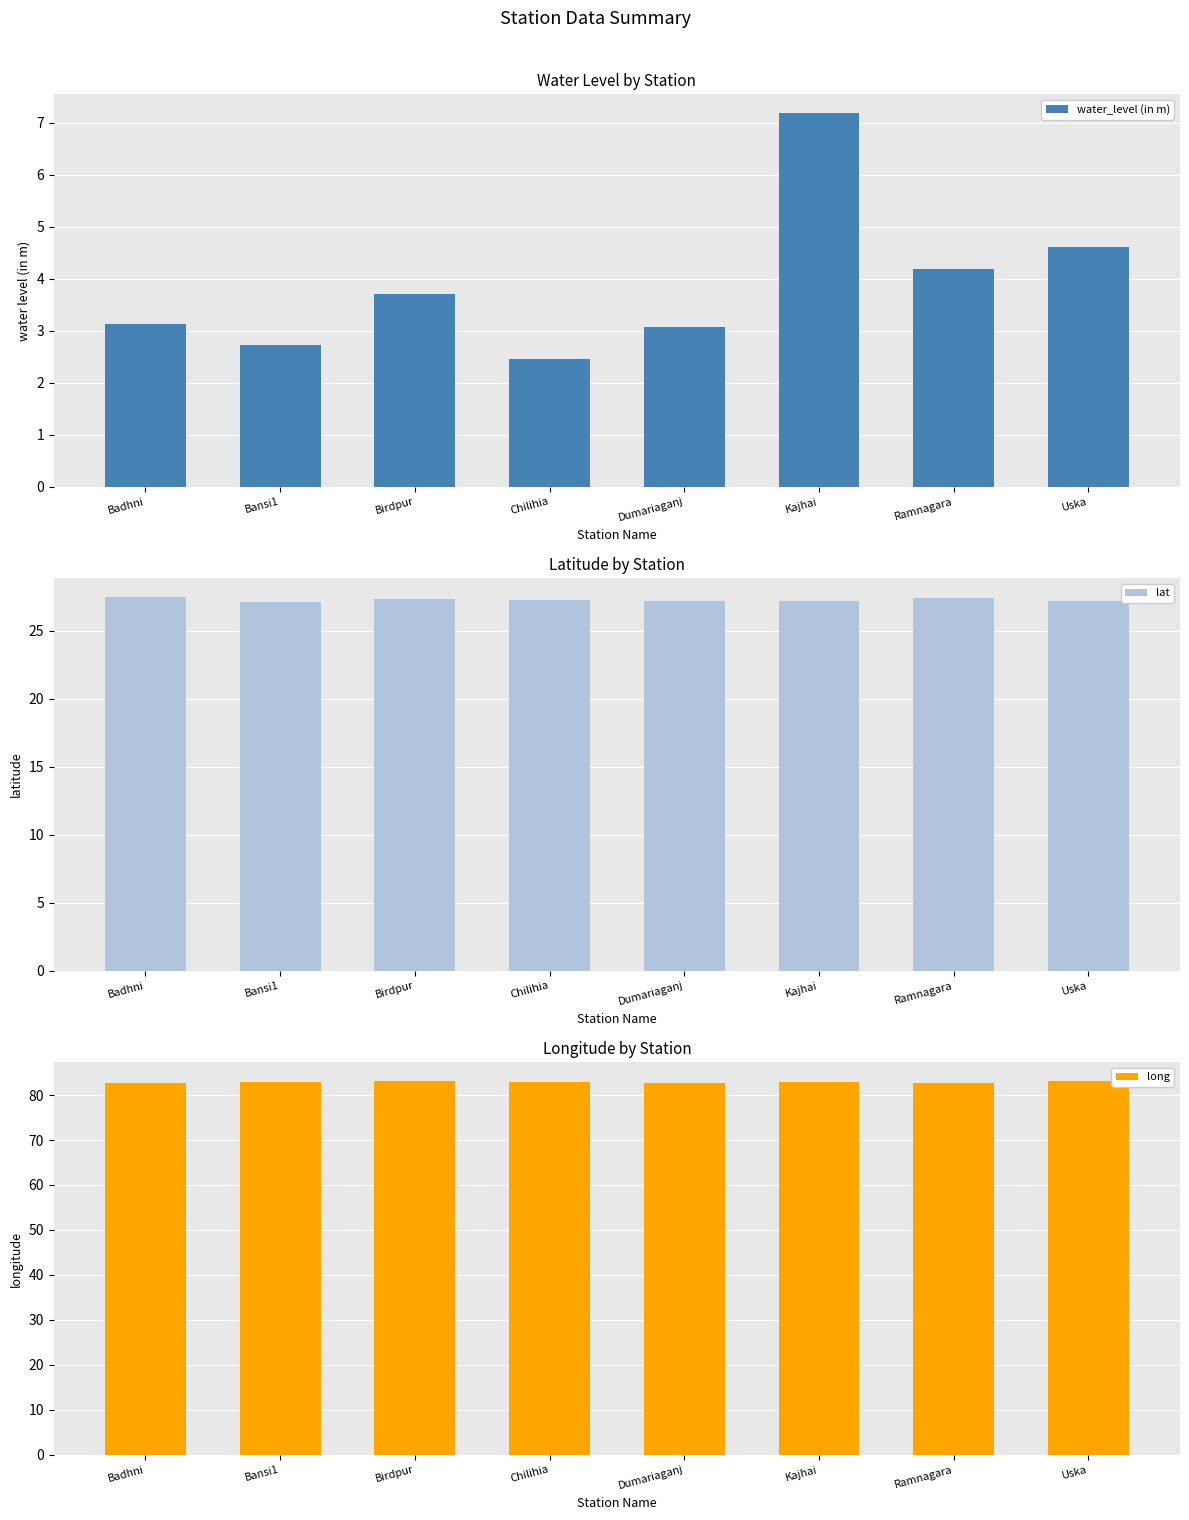

What is the difference between the maximum and minimum values in the long series?

0.5